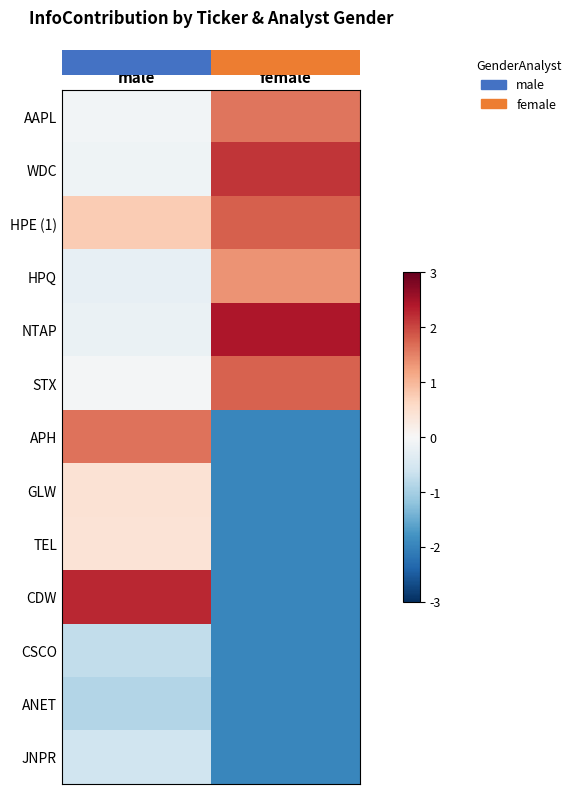

Which has a higher value, female or male?

female